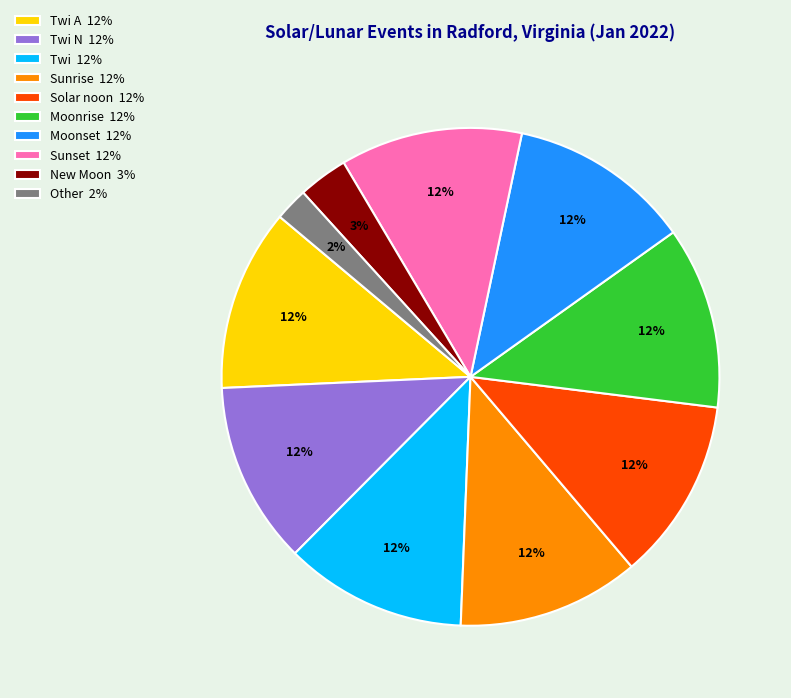

How many slices are in this pie chart?

10